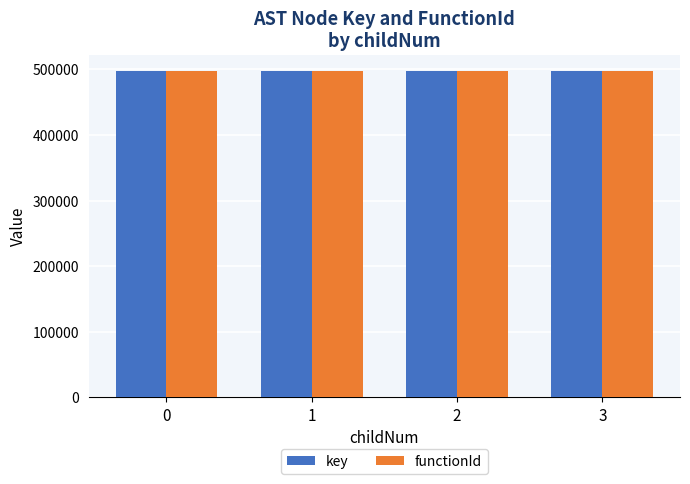

What is the spread (max minus min) of values at 1?

7